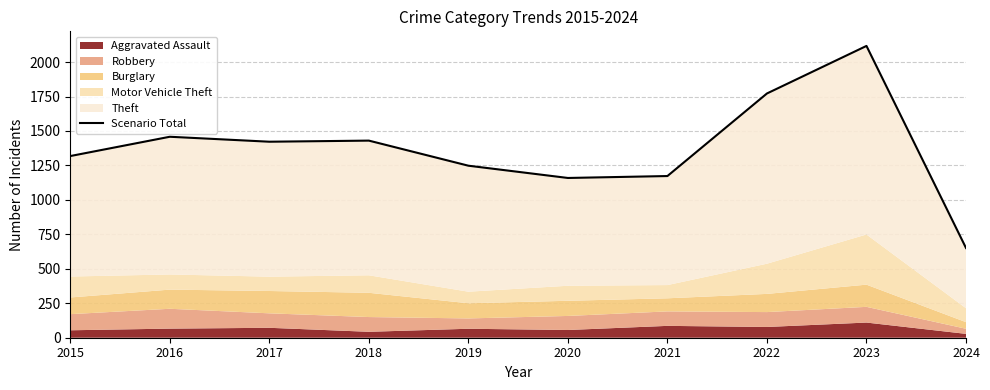

What is the difference between the maximum and minimum values?

1466